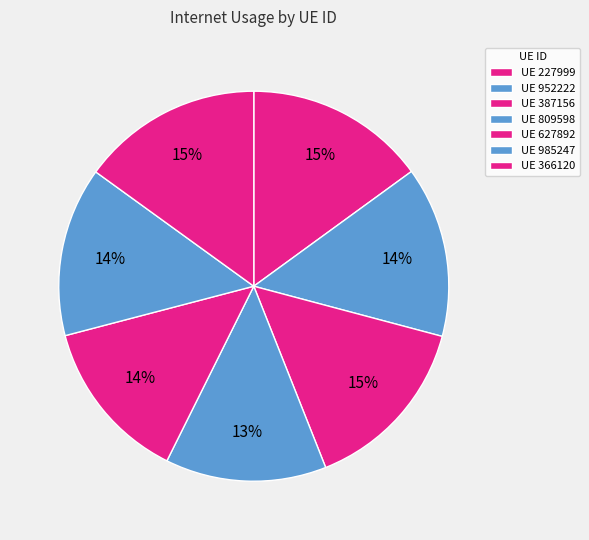

Count the number of slices in the pie.

7